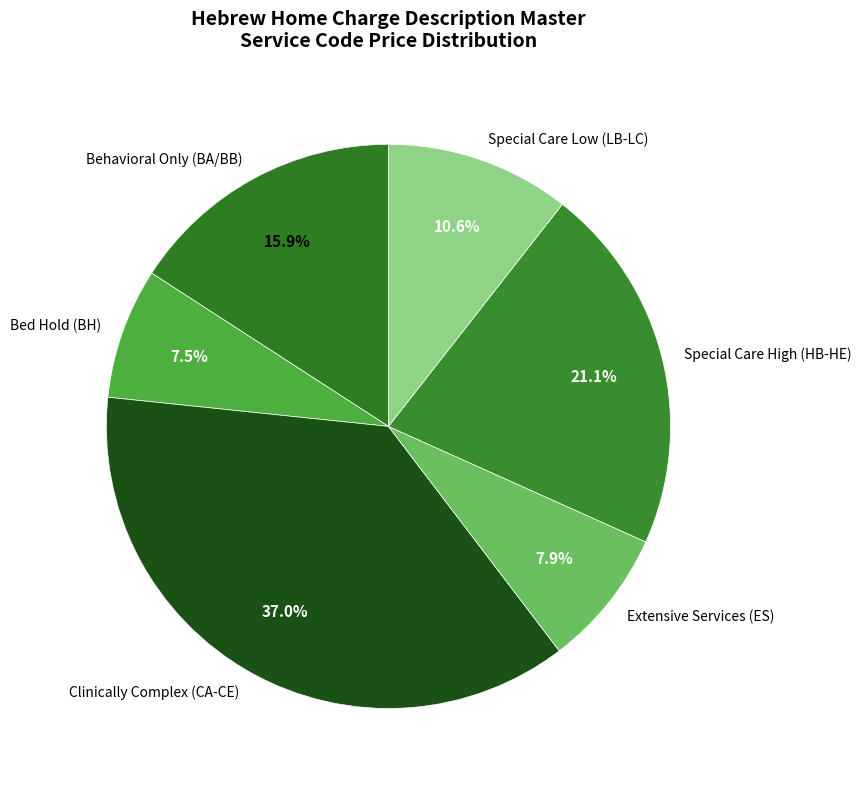

What is the total percentage of Extensive Services (ES) and Behavioral Only (BA/BB)?

23.8%